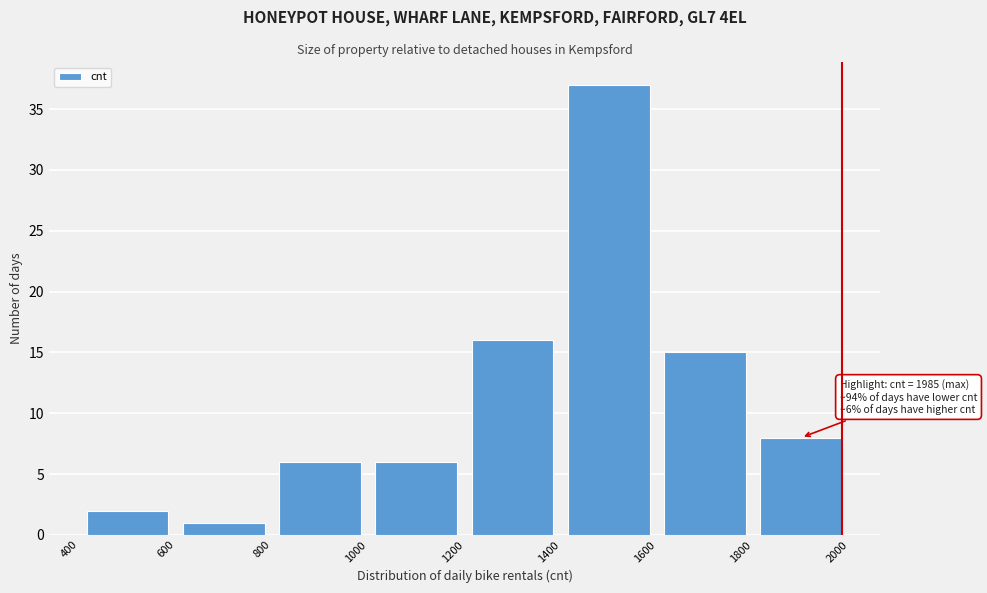

Which range on the x-axis has the tallest bar?

1400 to 1600